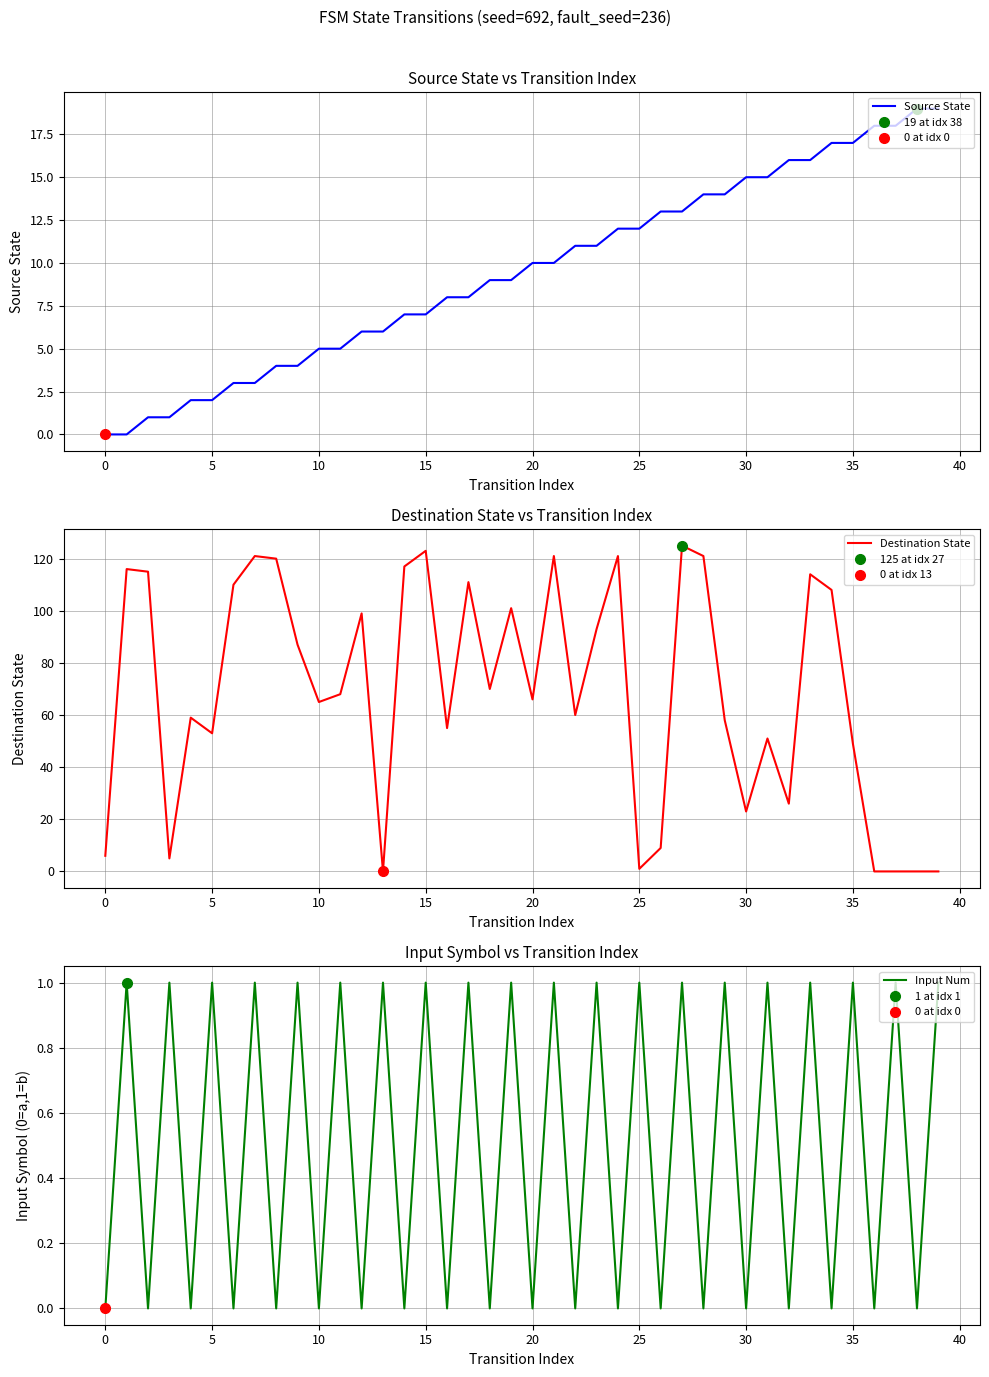

True or false: Input Num has a value of 1 at 20.

False